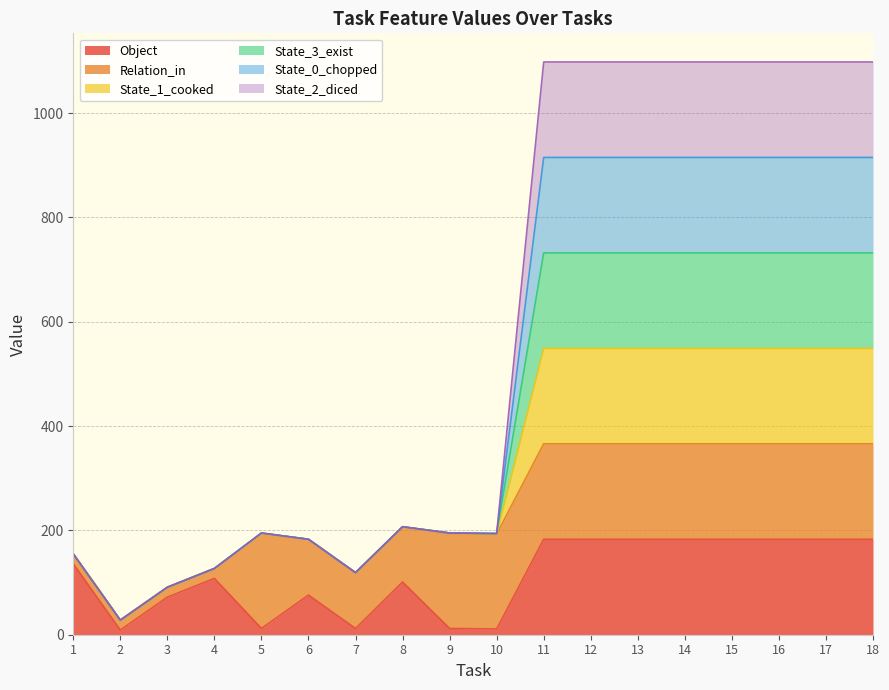

How many lines are shown in the chart?

6